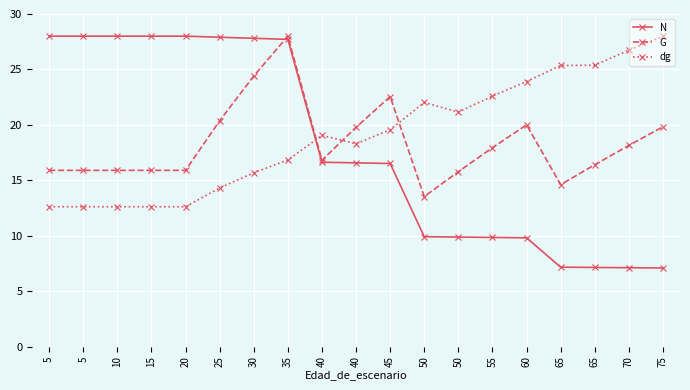

What are all the series names shown in the legend?

N, G, dg